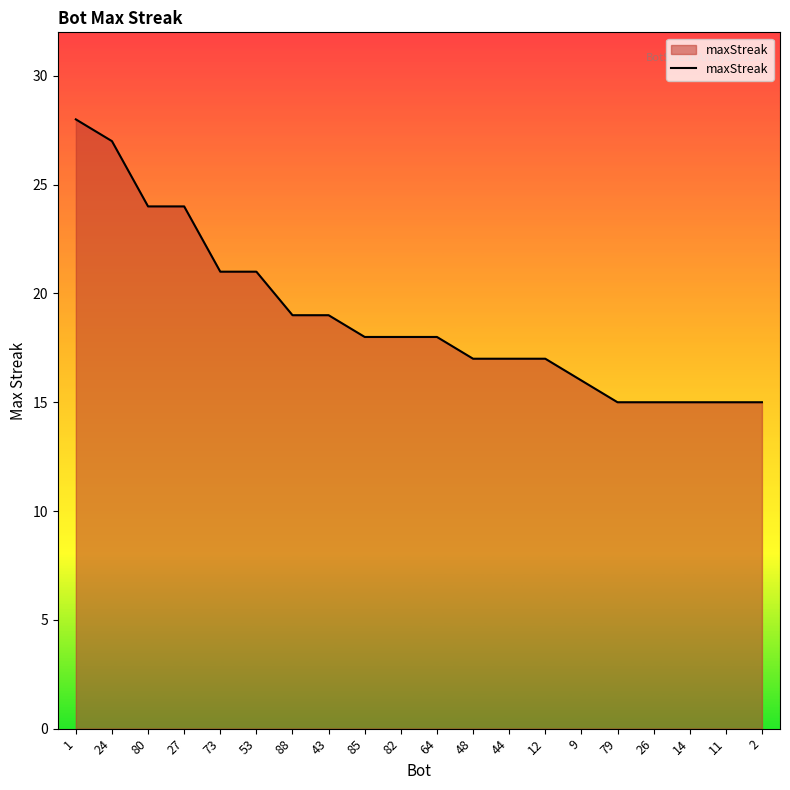

Count the number of data series in this chart.

1